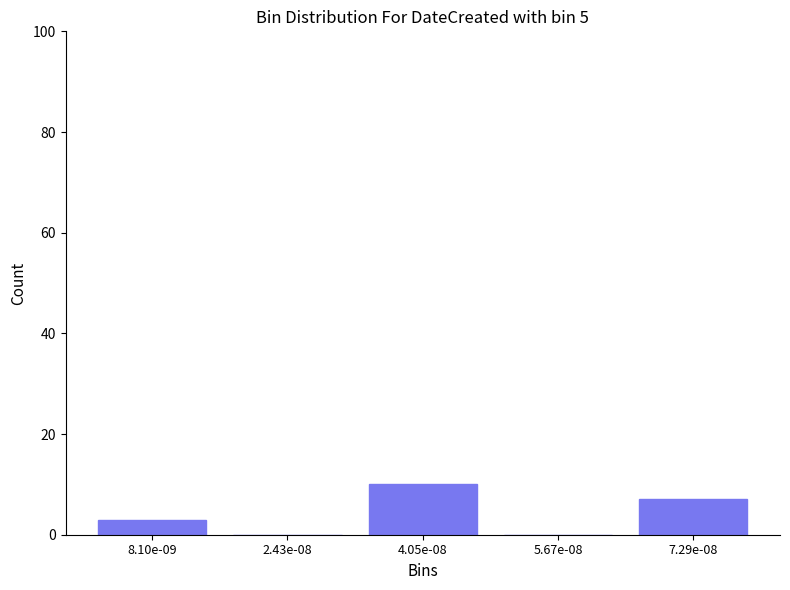

Reading left to right, list all the values displayed in this chart.

8.10e-09=3	2.43e-08=0	4.05e-08=10	5.67e-08=0	7.29e-08=7